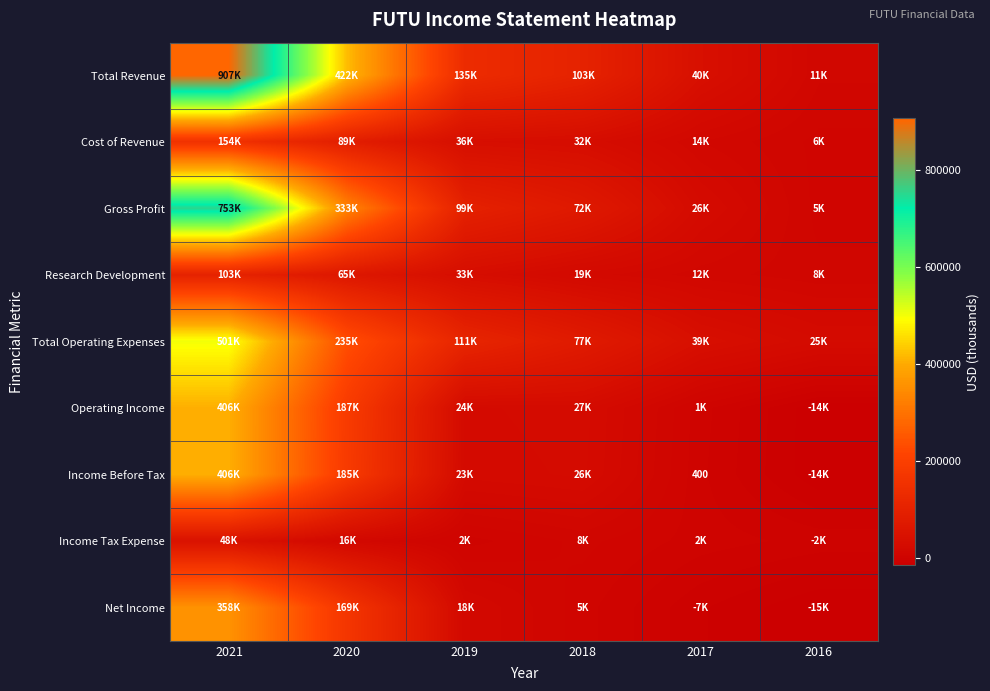

What is the difference between the second highest and second lowest values in the Operating Income series?

186000